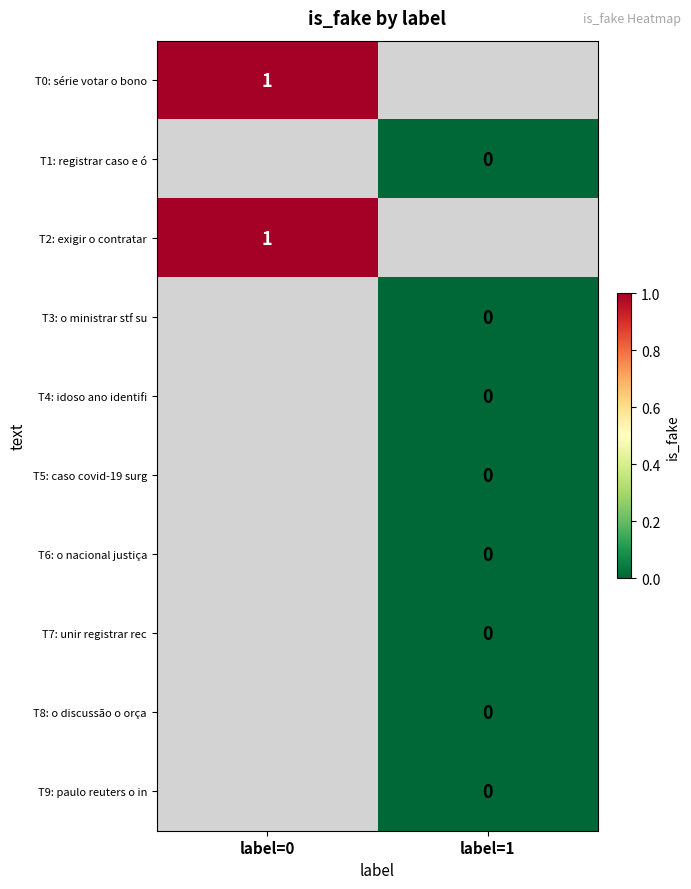

Count the number of categories in the chart.

2